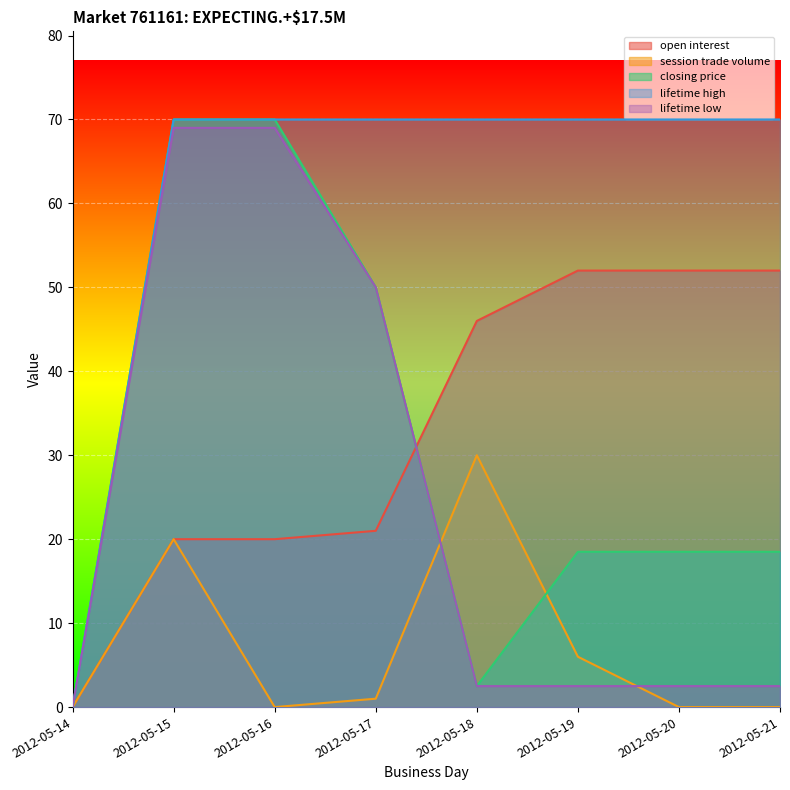

How many lines are shown in the chart?

5